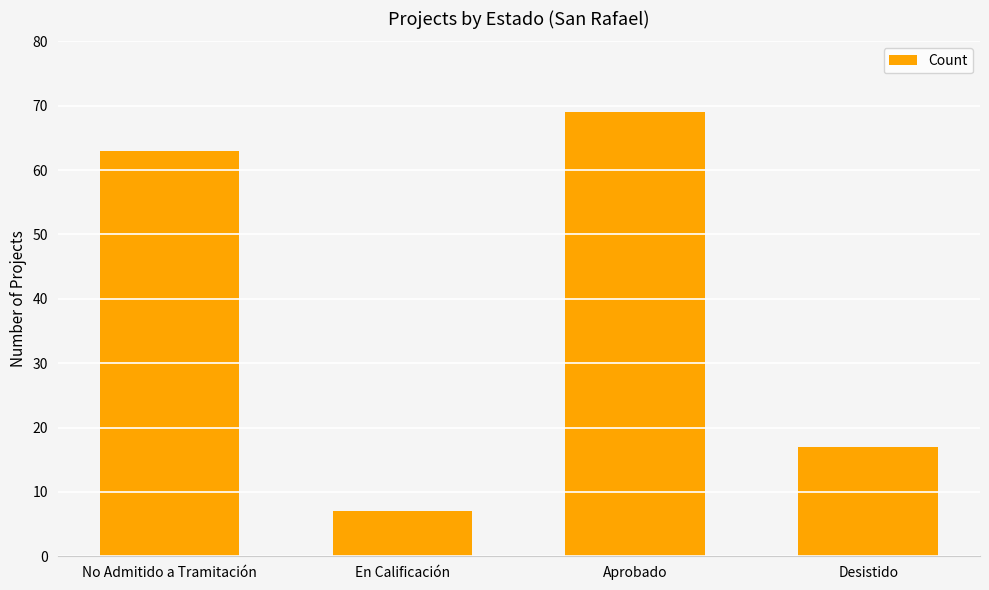

Is it true that the value at Desistido is 5?

False